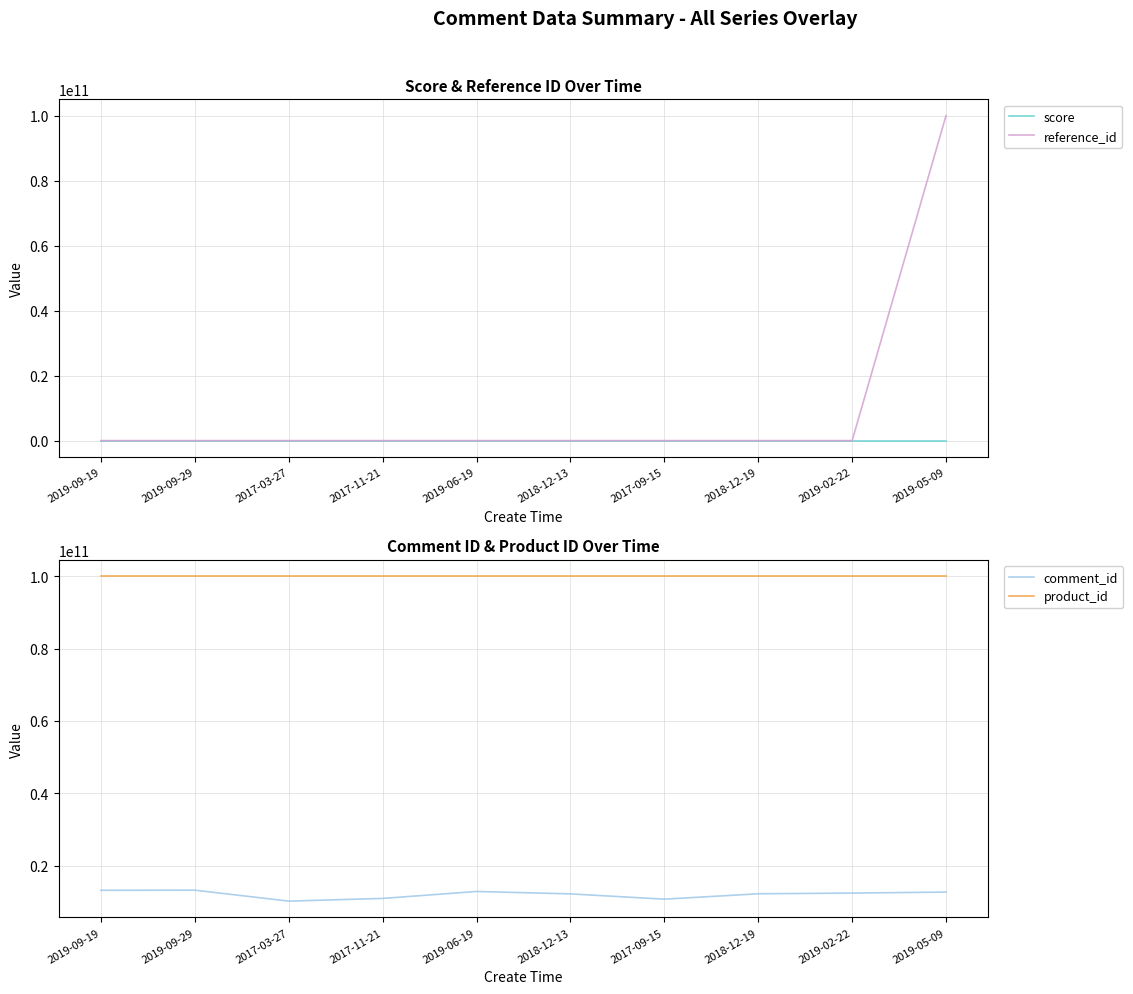

The score series shows 5 at 2018-12-19. True or false?

True